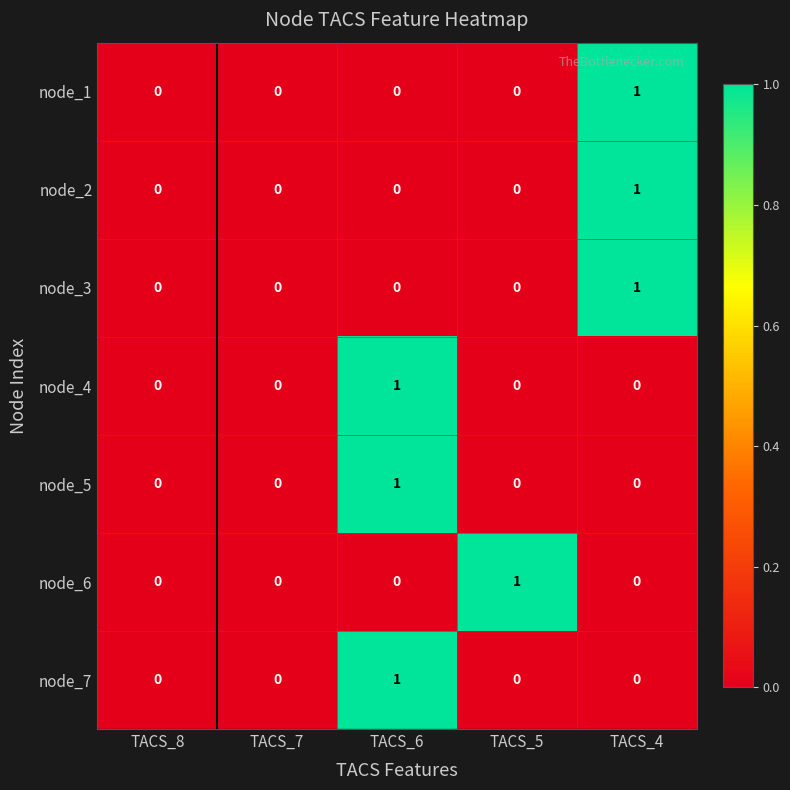

How many categories are shown in the chart?

5